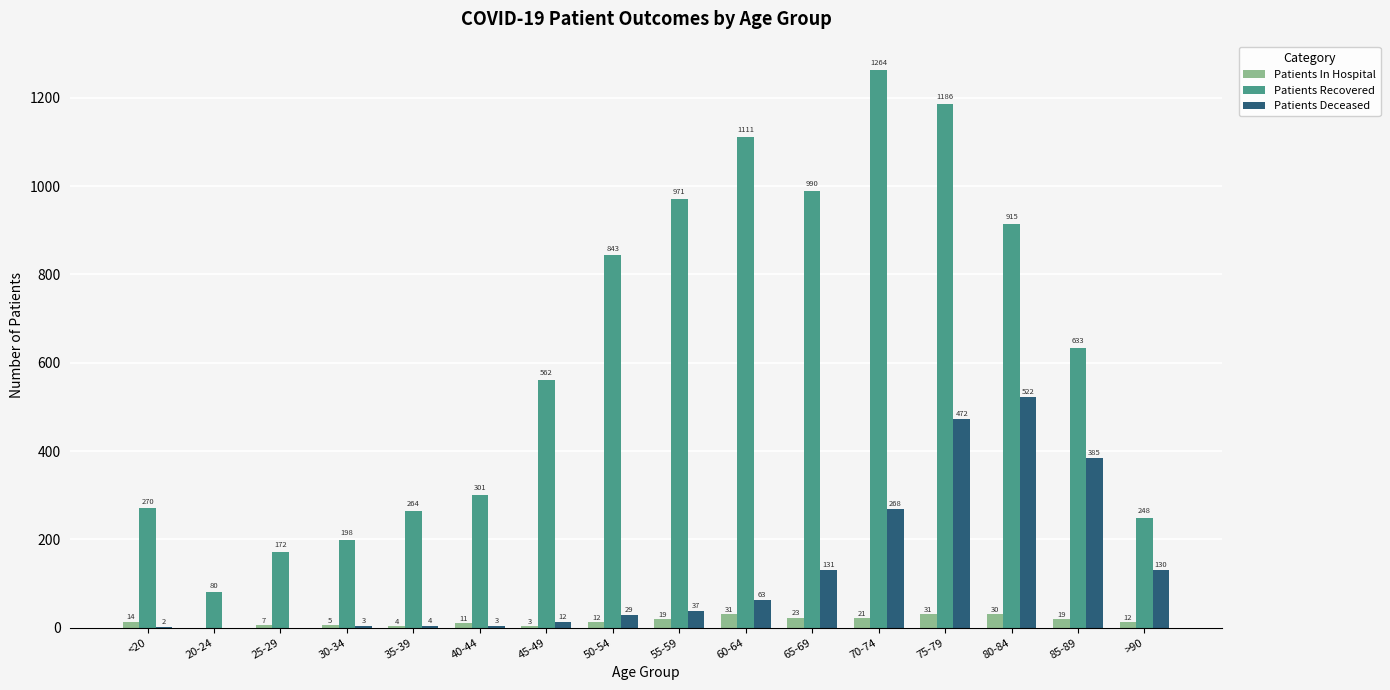

What is the maximum value for Patients In Hospital?

31